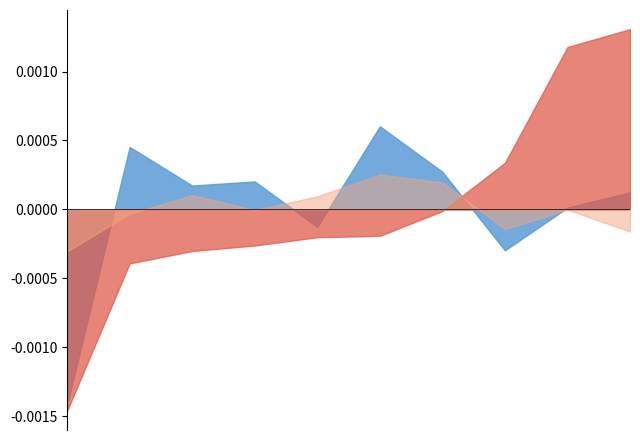

Which series has the largest range (max minus min)?

Robbery